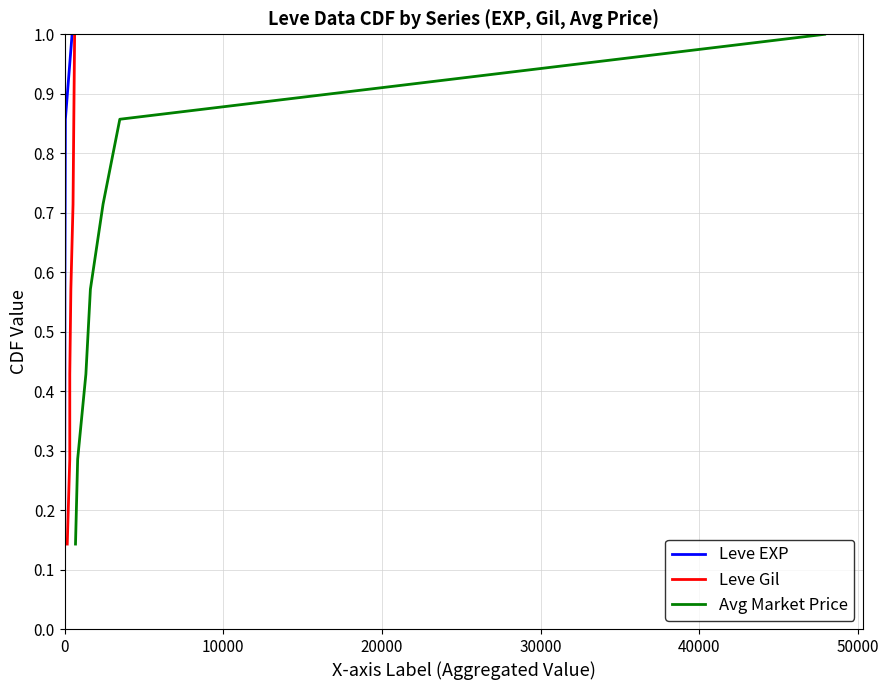

True or false: Avg Market Price and Leve EXP cross at least once.

False